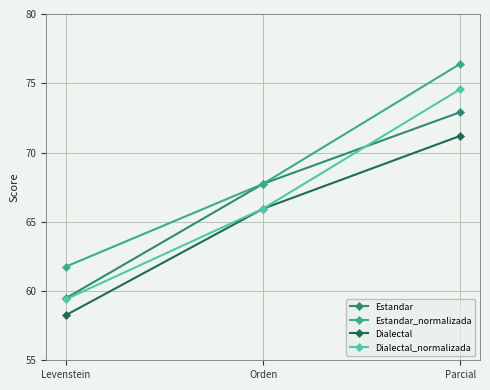

Is it true that Estandar equals 107.6 at Parcial?

False